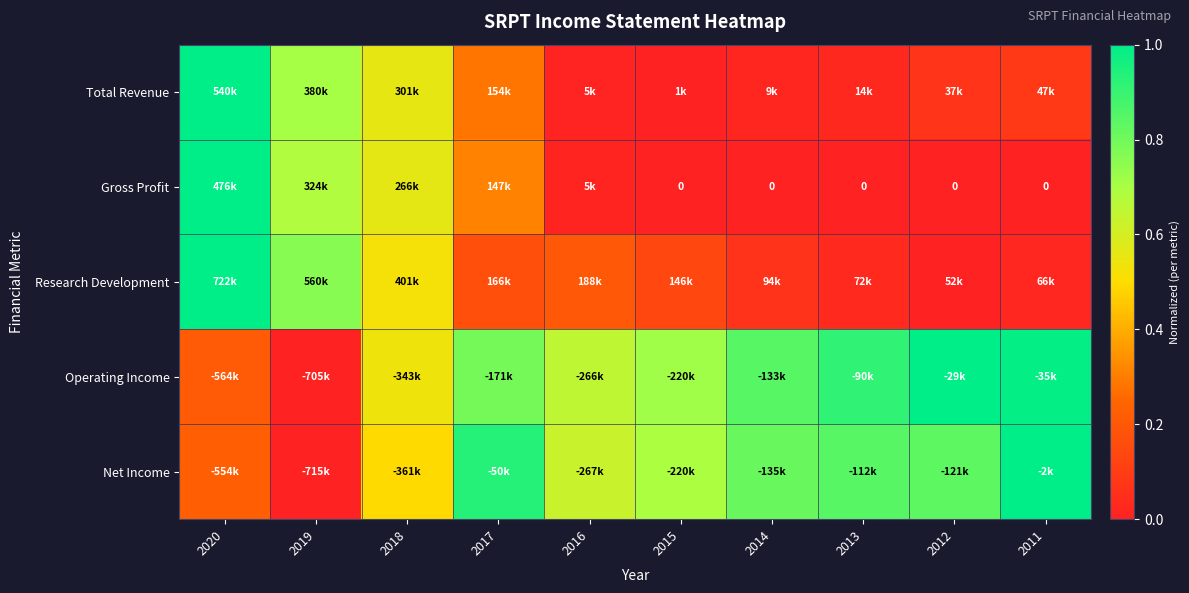

The value of Operating Income at 2018 is 0.5. True or false?

True